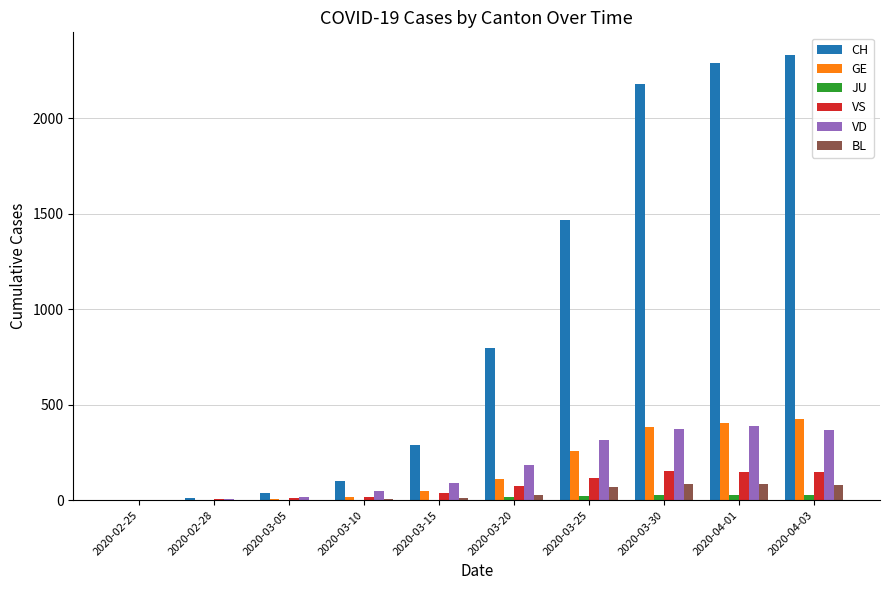

What are all the series names shown in the legend?

CH, GE, JU, VS, VD, BL